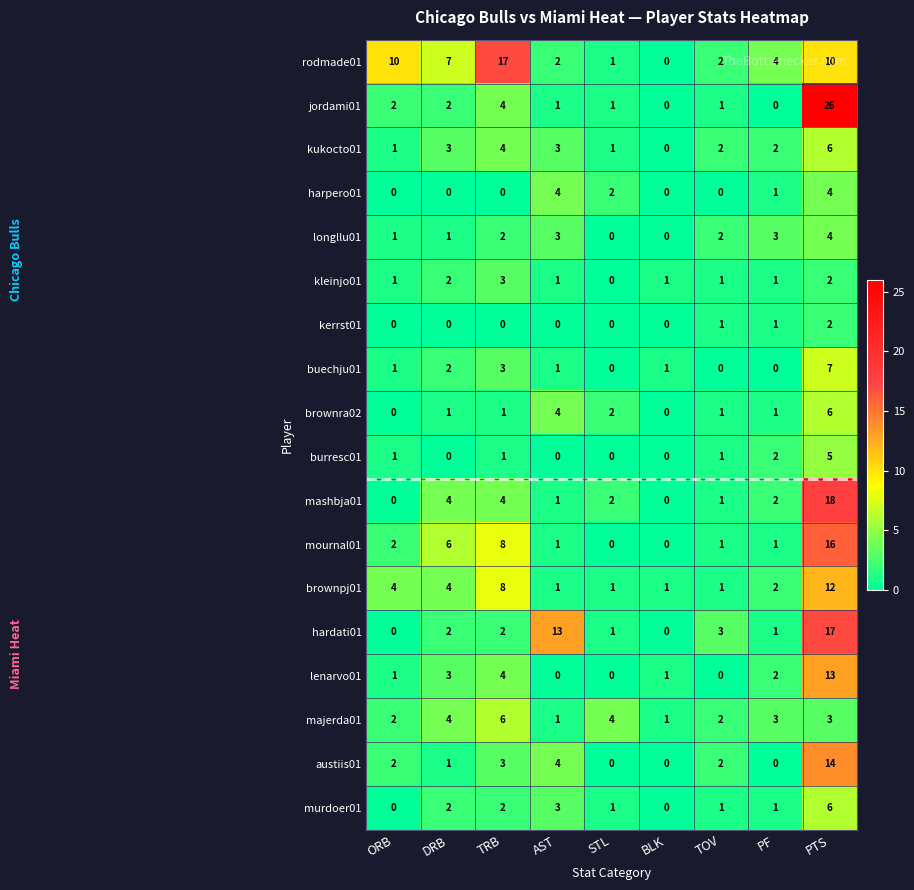

What is the difference between the maximum and minimum values in the harpero01 series?

4